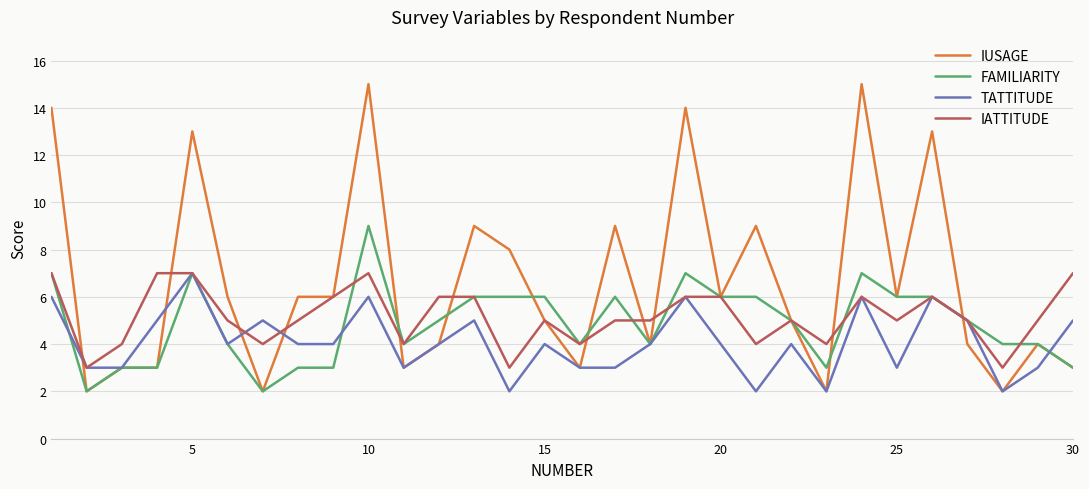

Which series has the widest spread of values?

IUSAGE